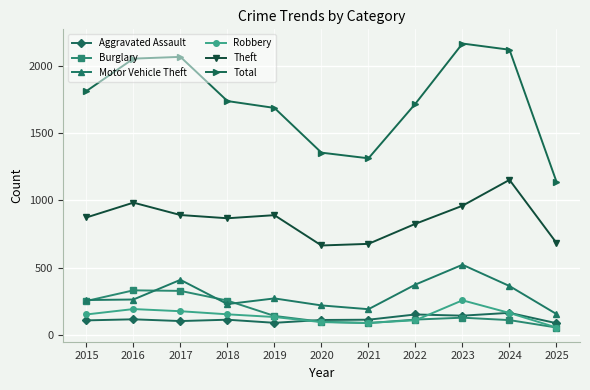

What is the value of the Aggravated Assault point at the 4th from the left?

115